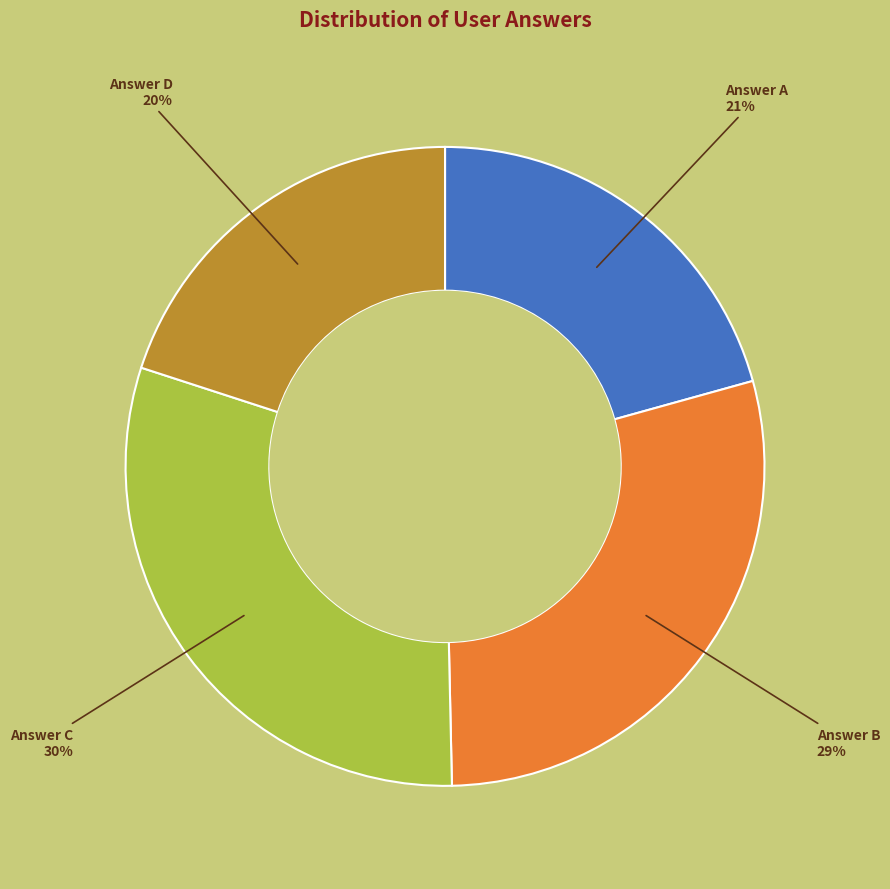

Is there a majority slice in this chart?

No